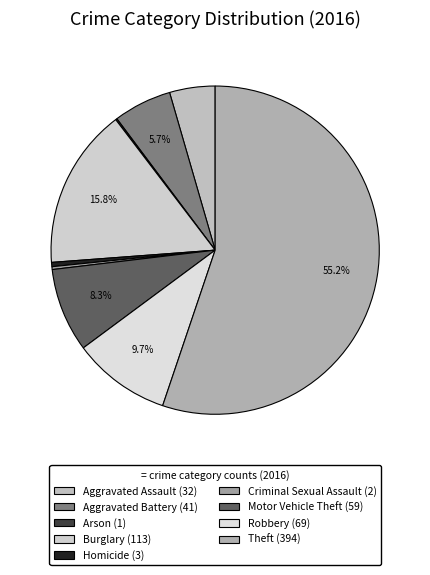

Does Arson account for over 50% of the chart?

No